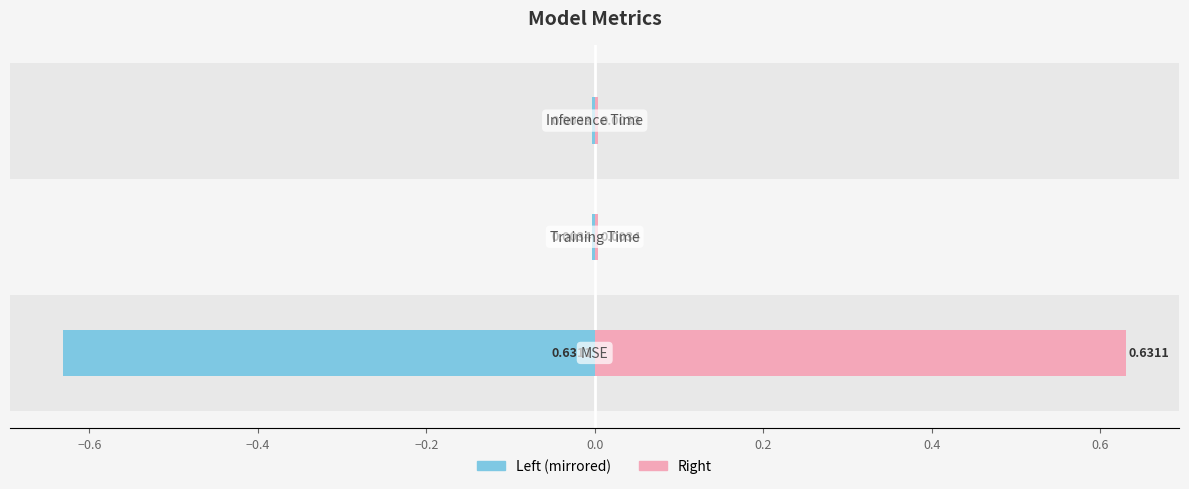

At how many categories does at least one series exceed 0?

3